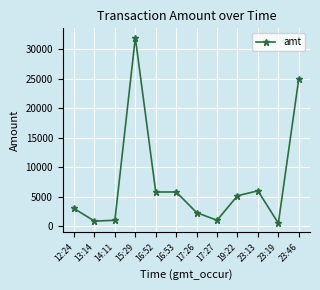

Where is the data nearest to the value 16250?

23:46